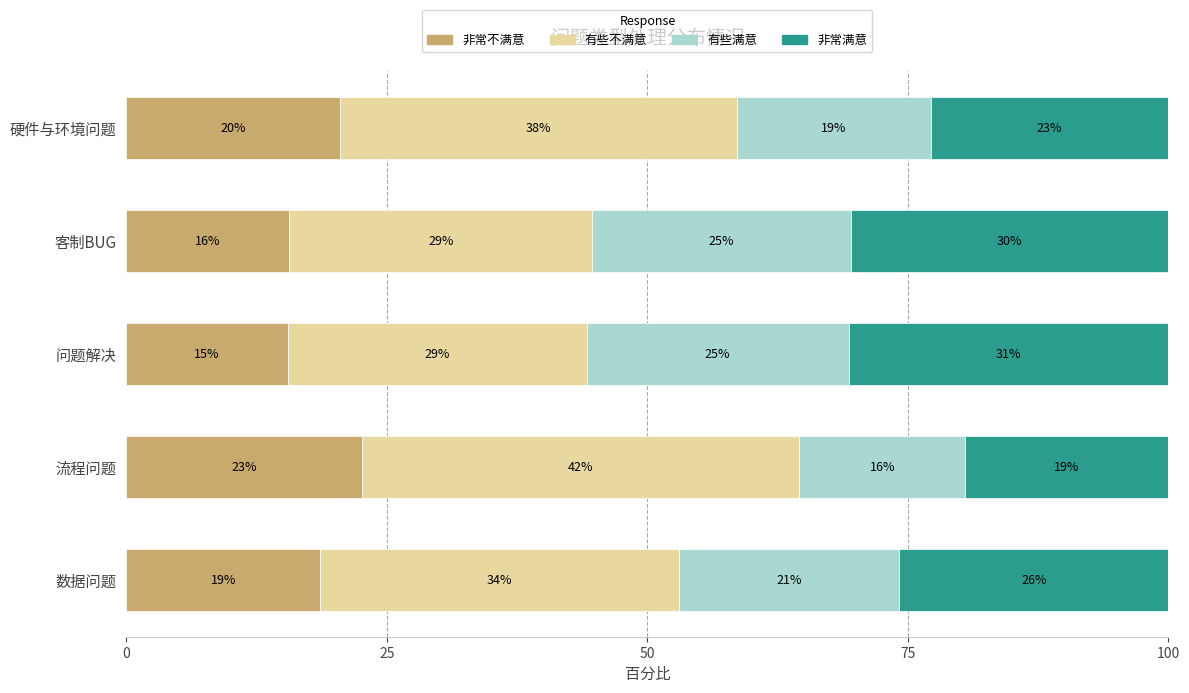

What are all the series names shown in the legend?

非常不满意, 有些不满意, 有些满意, 非常满意